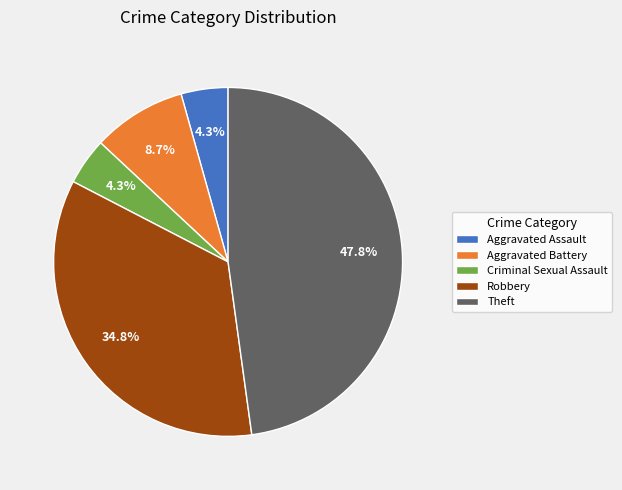

Which slice is the largest?

Theft